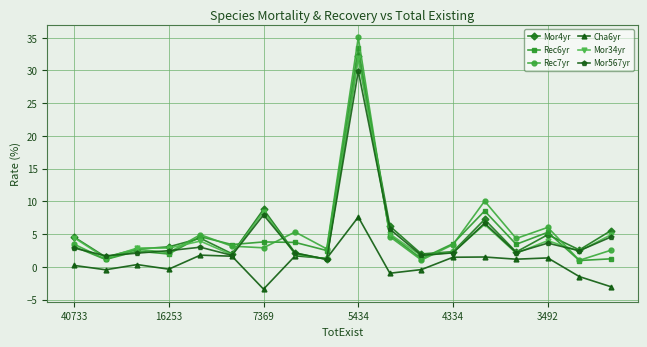

Which series has the widest spread of values?

Rec7yr